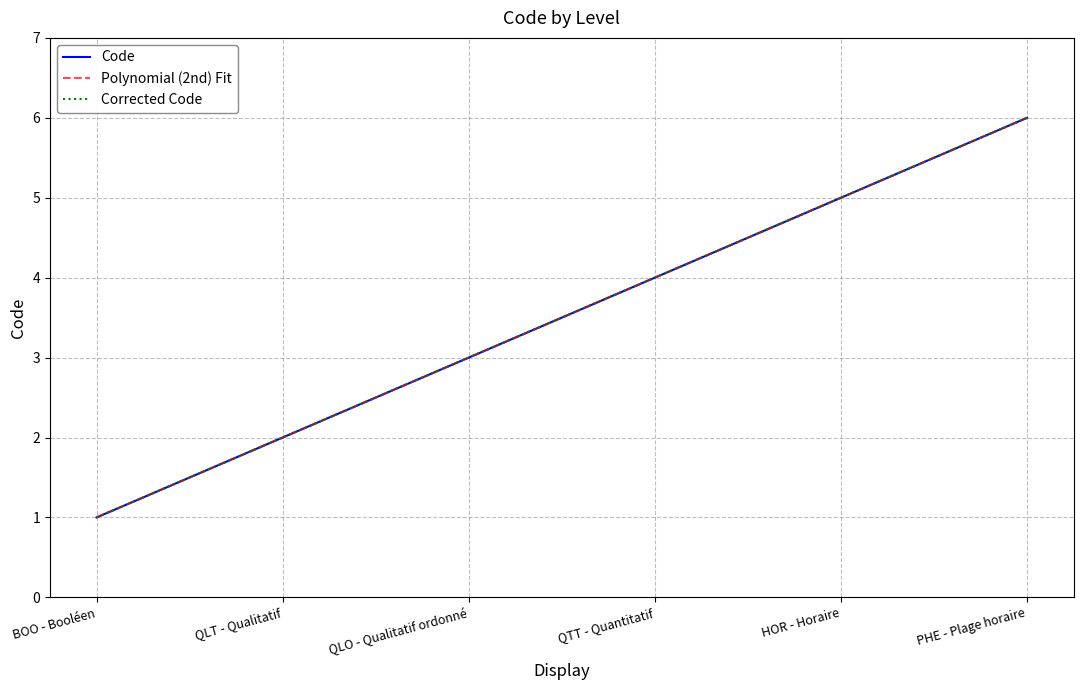

Between PHE - Plage horaire and QLO - Qualitatif ordonné, which is larger?

PHE - Plage horaire